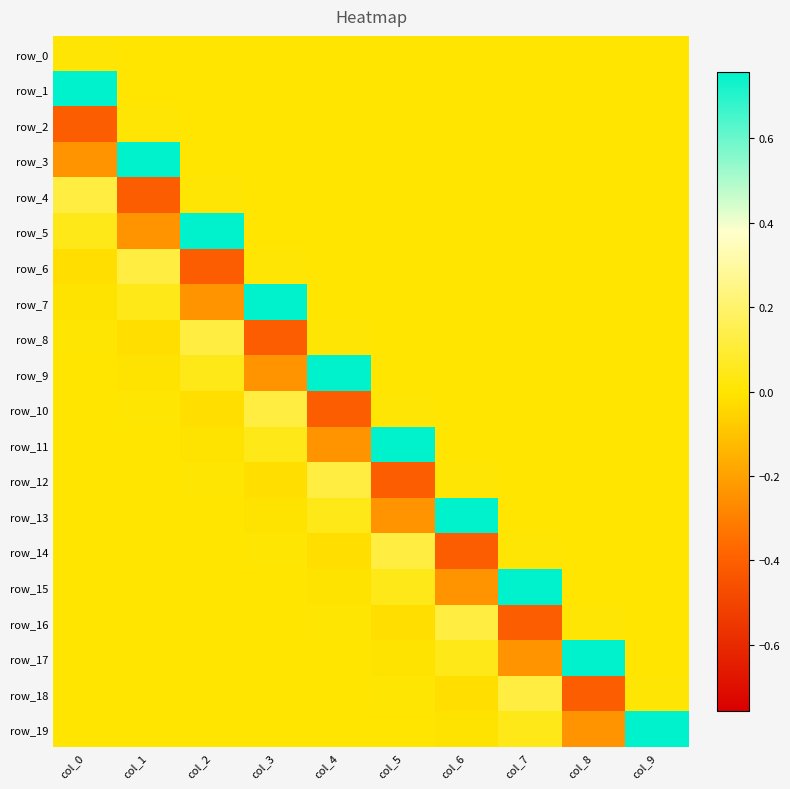

Which series has the largest total across all categories?

row_1